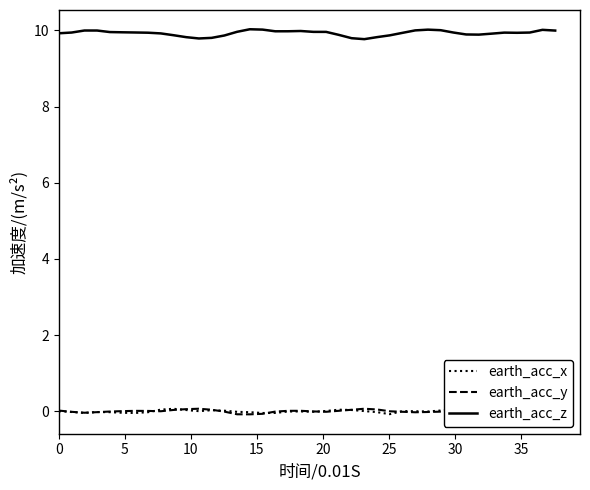

True or false: earth_acc_y and earth_acc_z intersect in this chart.

False